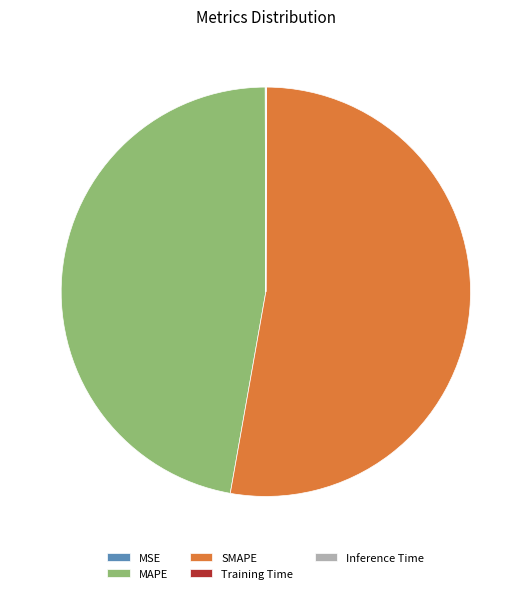

Is the sum of SMAPE and MAPE greater than half?

Yes